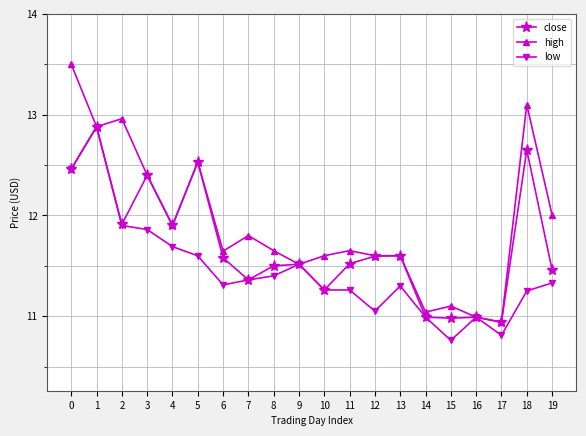

How many data points does each series have?

20